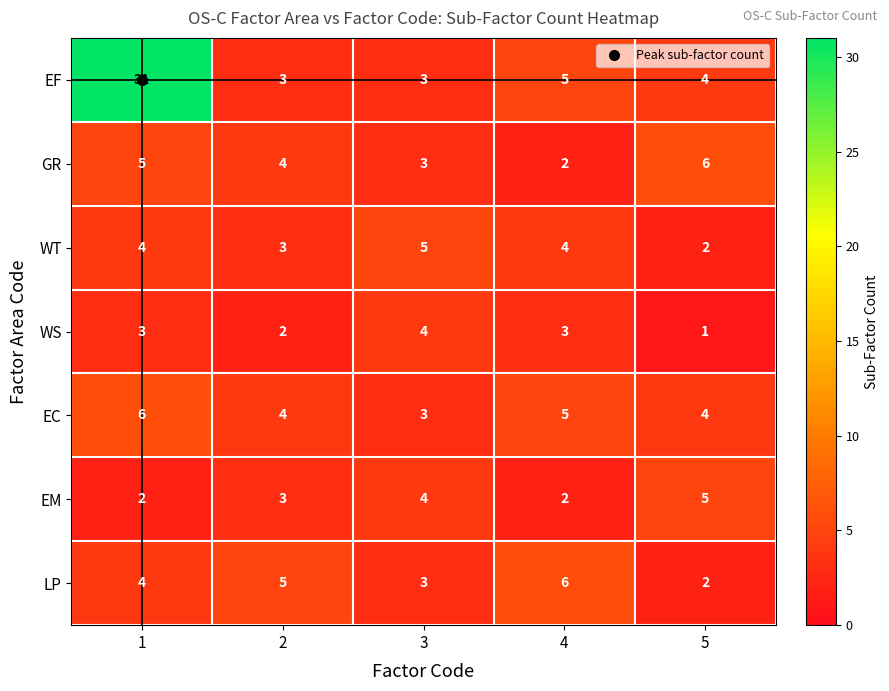

Between 1 and 2, which series saw the biggest shift?

EF